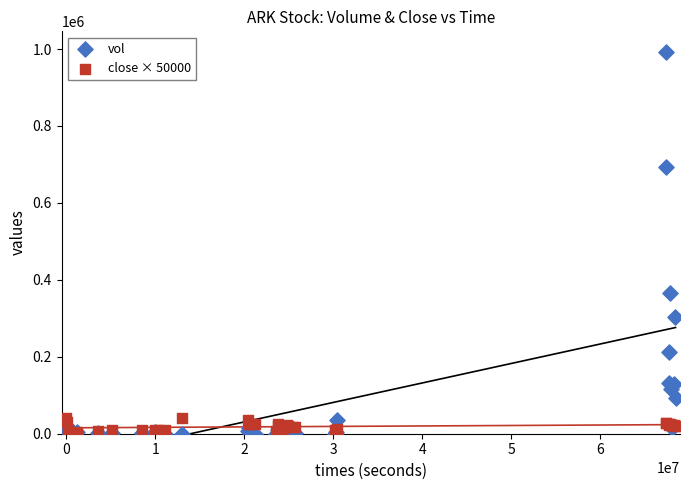

Across all series, what Y value is closest to 496425?

364600.0